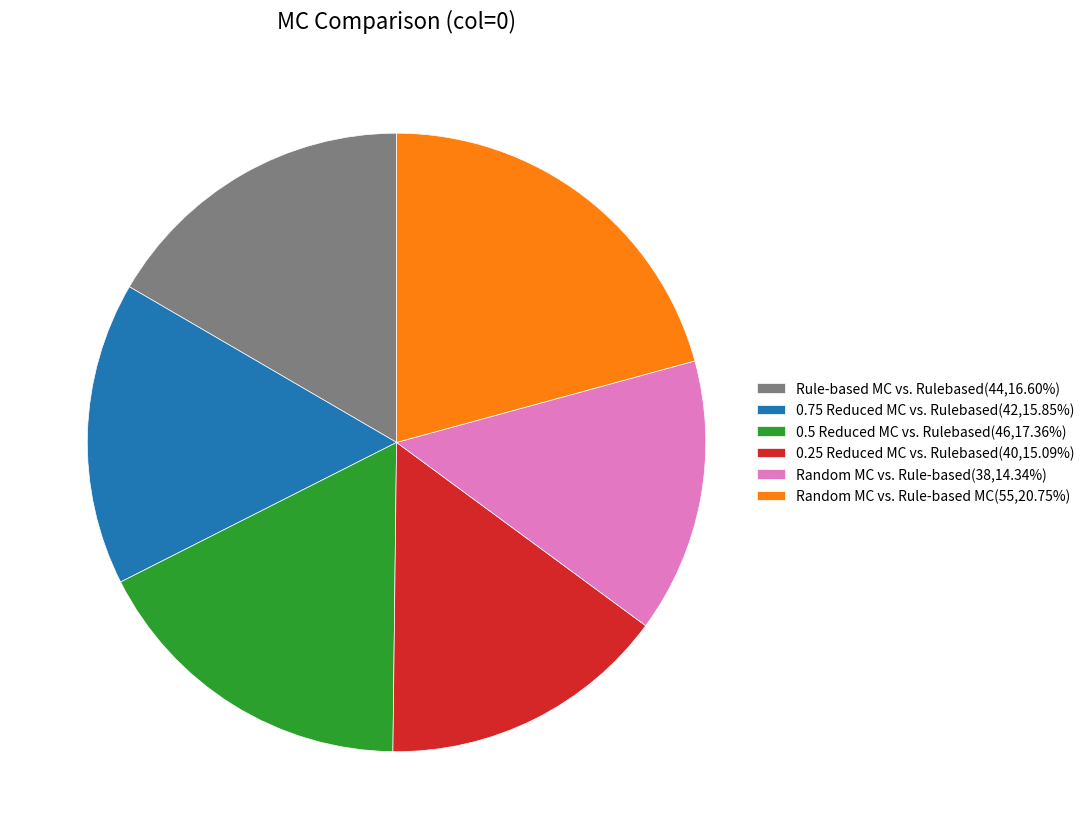

Is the sum of Random MC vs. Rule-based MC(55,20.75%) and 0.75 Reduced MC vs. Rulebased(42,15.85%) greater than half?

No